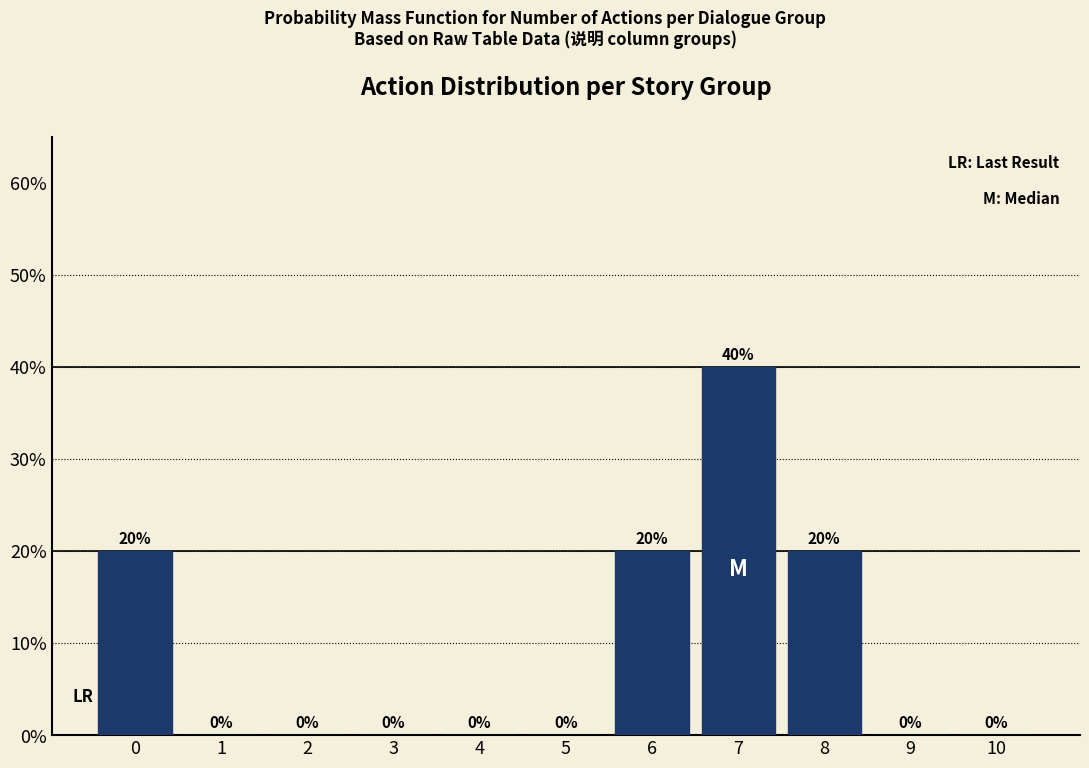

Are the bars horizontal?

No